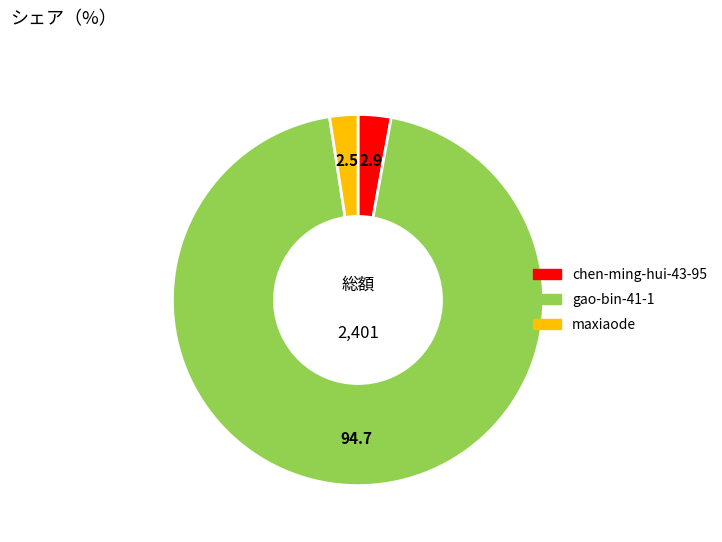

Is there a majority slice in this chart?

Yes